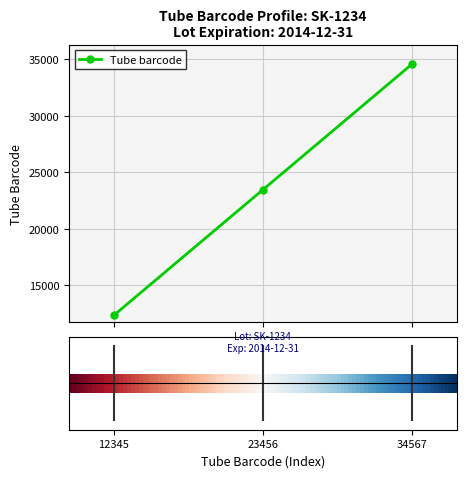

What is the maximum value shown in the chart?

34567